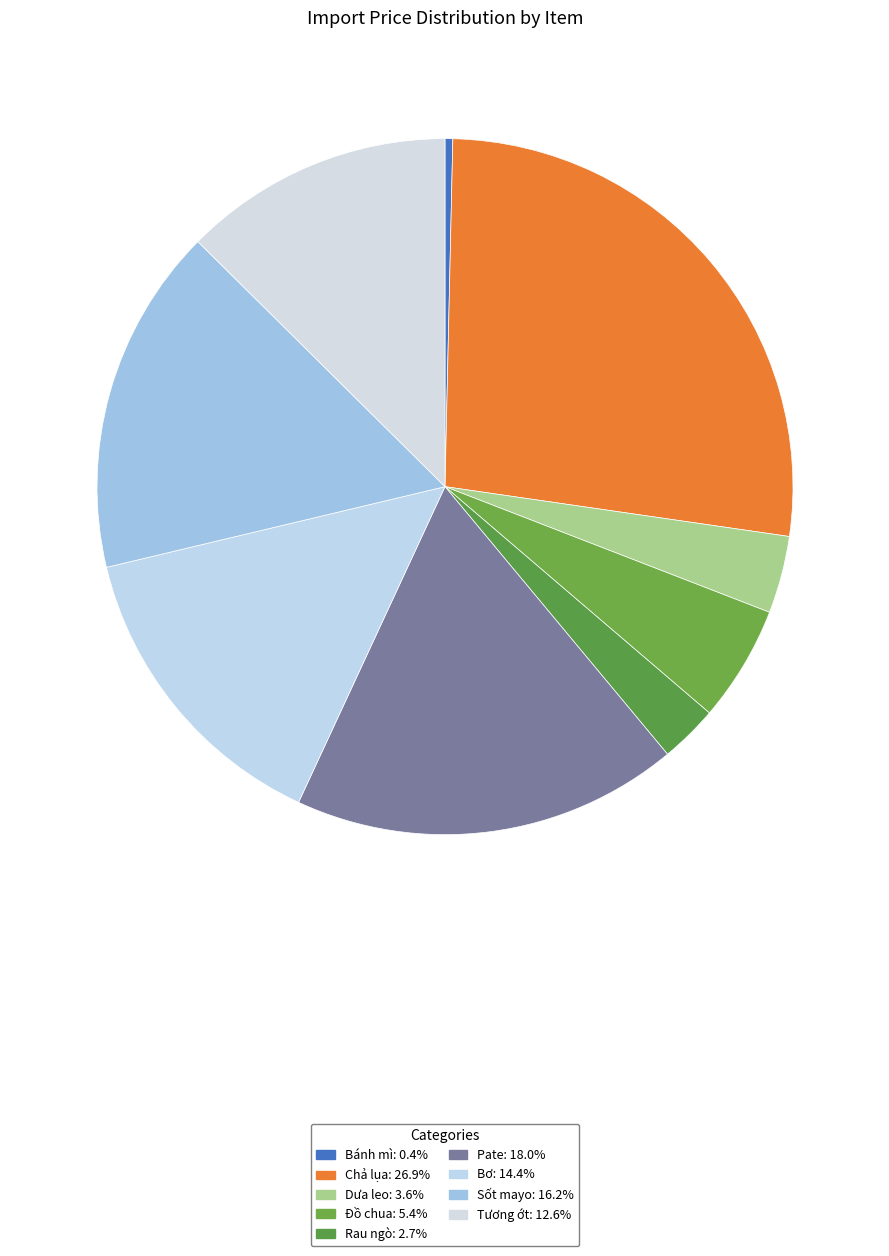

What is the largest slice in the pie chart?

Chả lụa